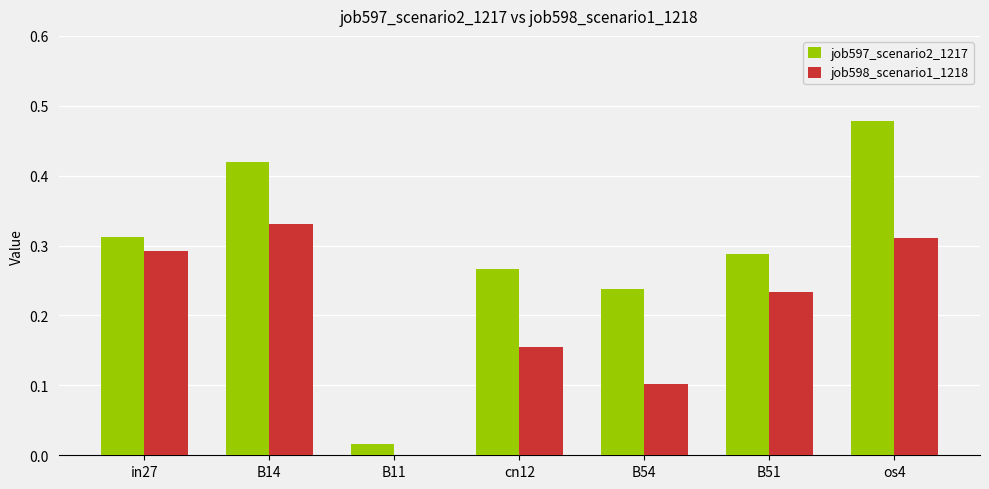

Which series changed the most between B54 and B51?

job598_scenario1_1218